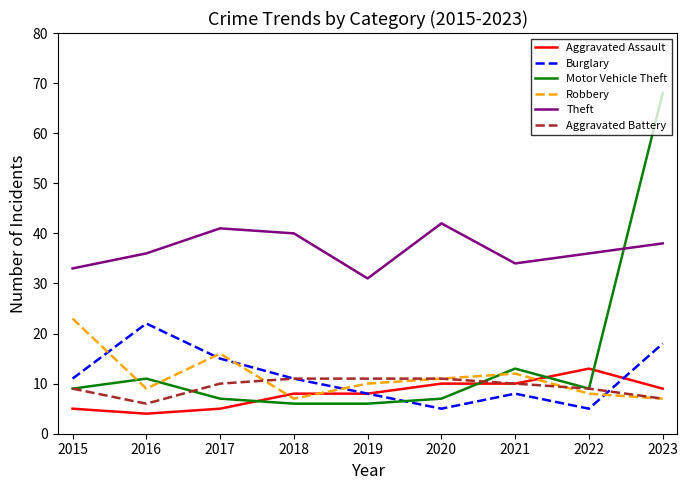

Count the Burglary values in the range 8 to 15.

5